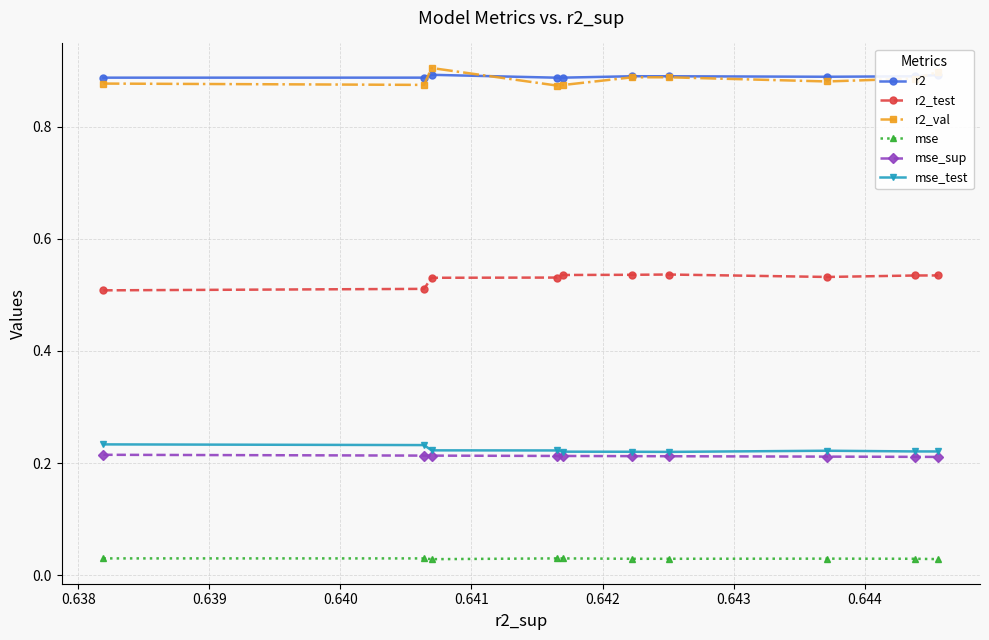

True or false: r2 and r2_test cross at least once.

False